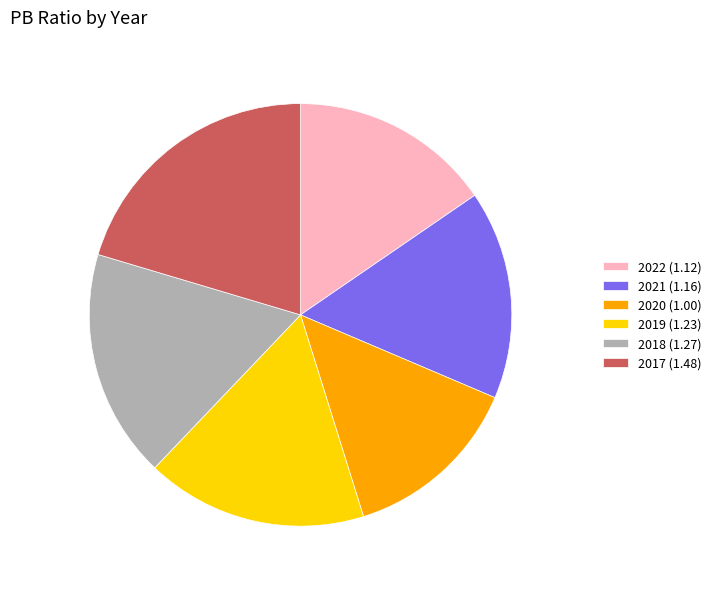

Which slice is the largest?

2017